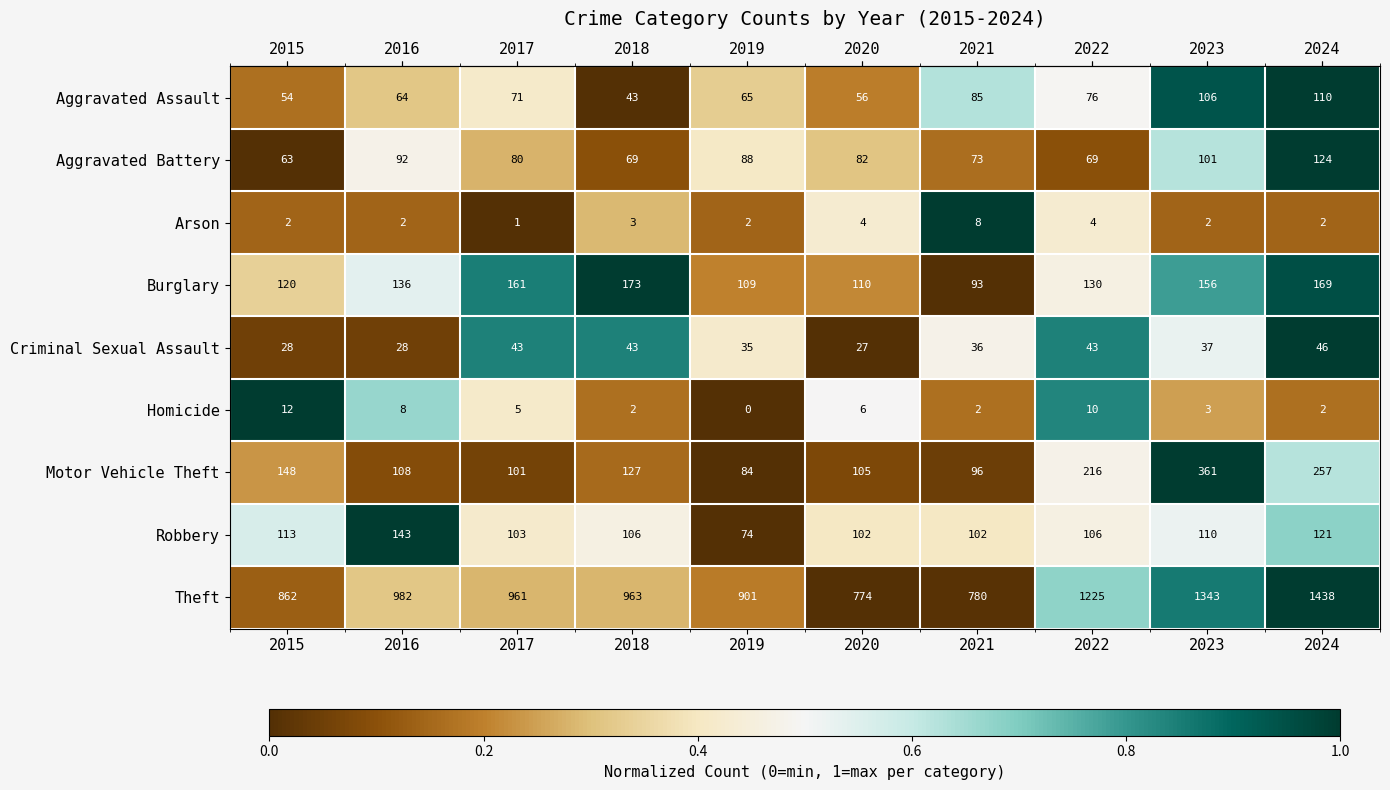

What is the difference between the Burglary values at 2022 and 2015?

10